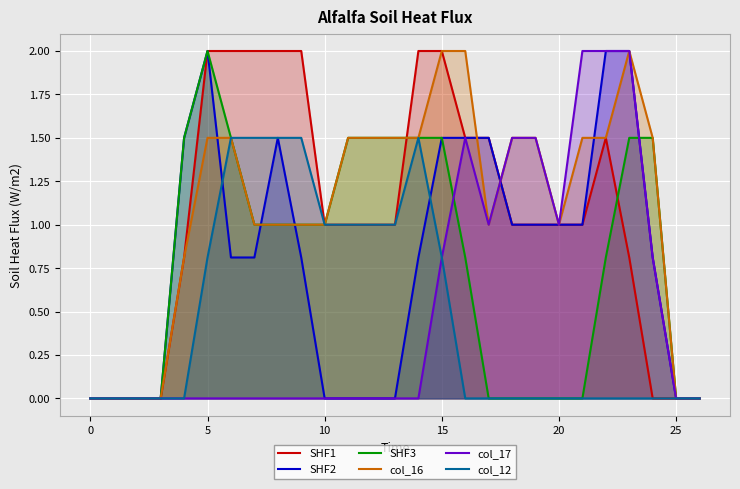

Which series changed the most between 14 and 26?

SHF1